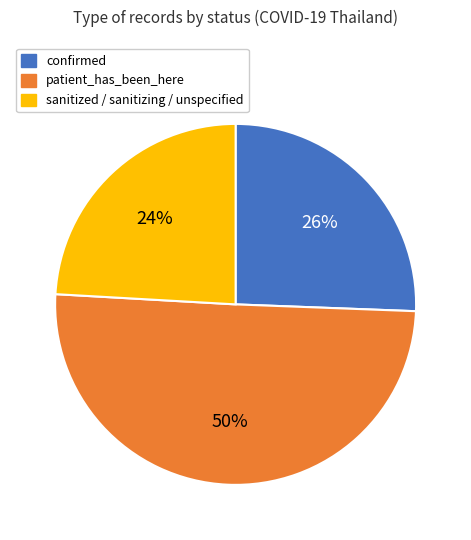

To the nearest percent, what is the combined percentage of confirmed and patient_has_been_here?

76%